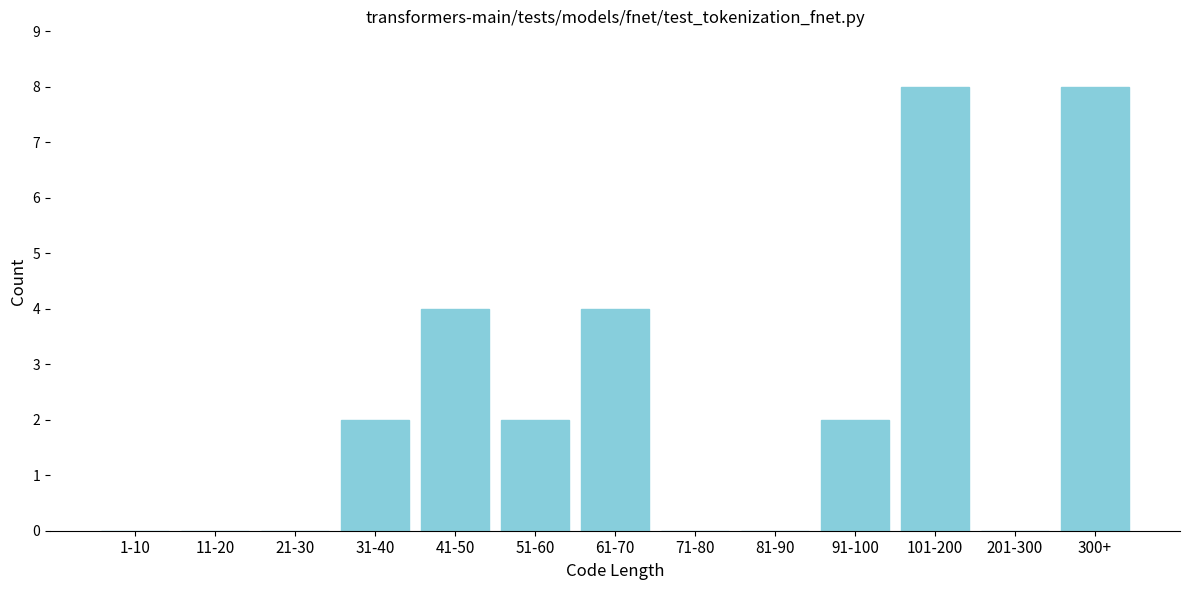

Reading left to right, transcribe all the data shown in this chart.

1-10=0	11-20=0	21-30=0	31-40=2	41-50=4	51-60=2	61-70=4	71-80=0	81-90=0	91-100=2	101-200=8	201-300=0	300+=8